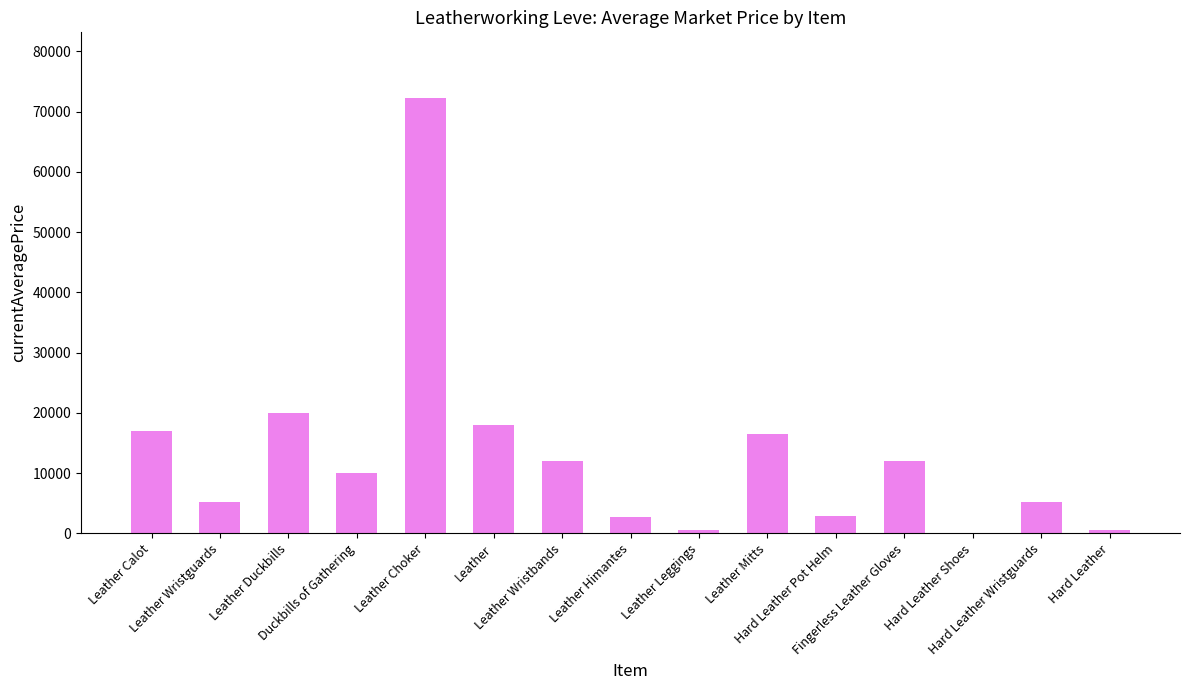

How many distinct data groups are displayed?

1